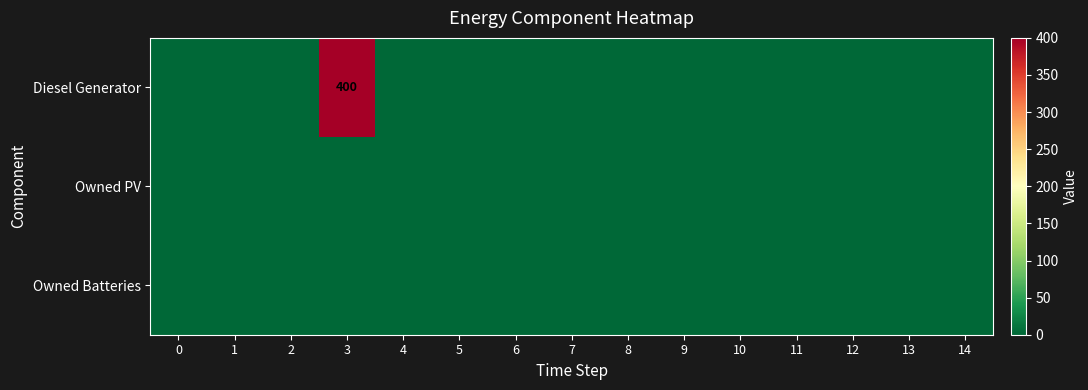

The Owned Batteries series shows 0 at 6. True or false?

True